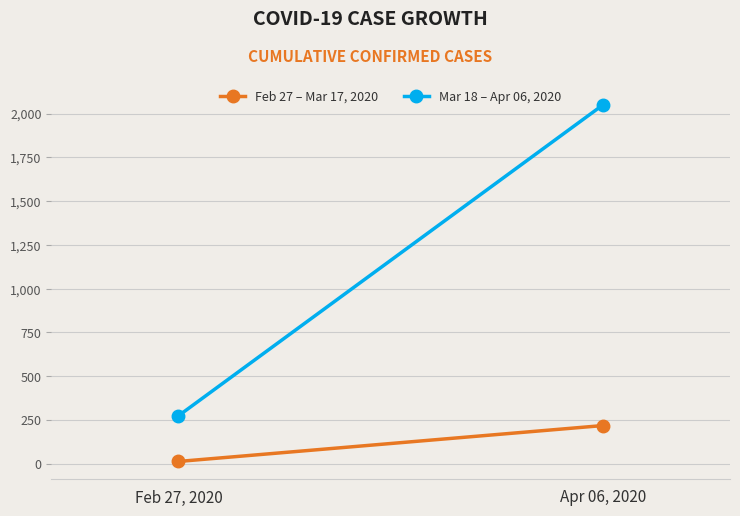

Is it true that Mar 18 – Apr 06, 2020 equals 61 at Feb 27, 2020?

False